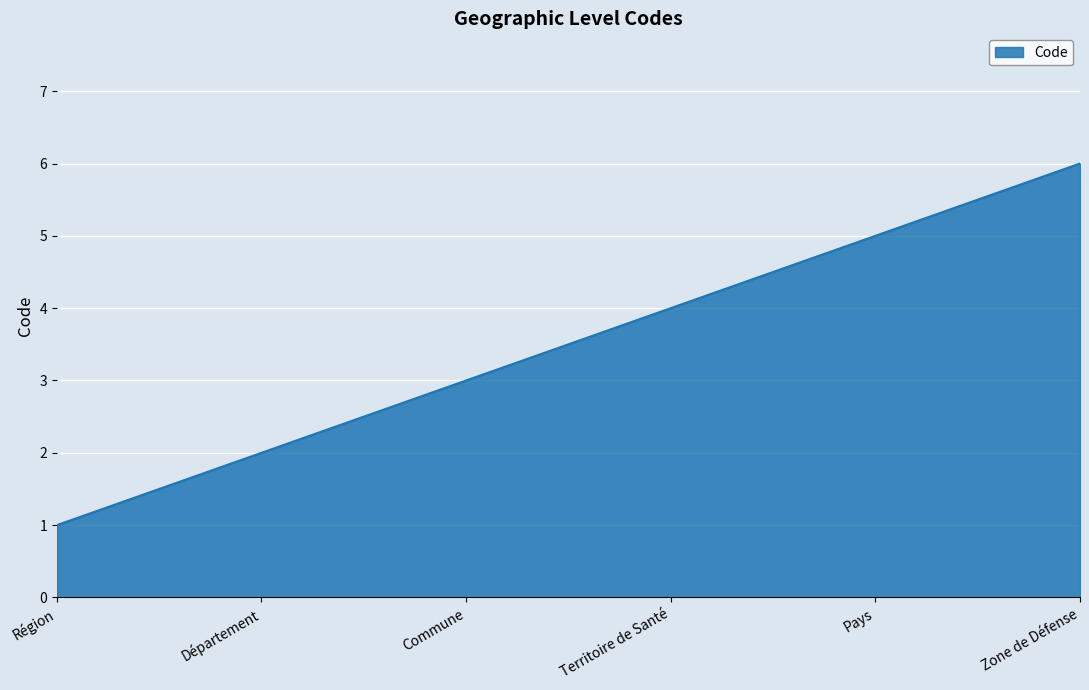

Which has a higher value, Zone de Défense or Région?

Zone de Défense